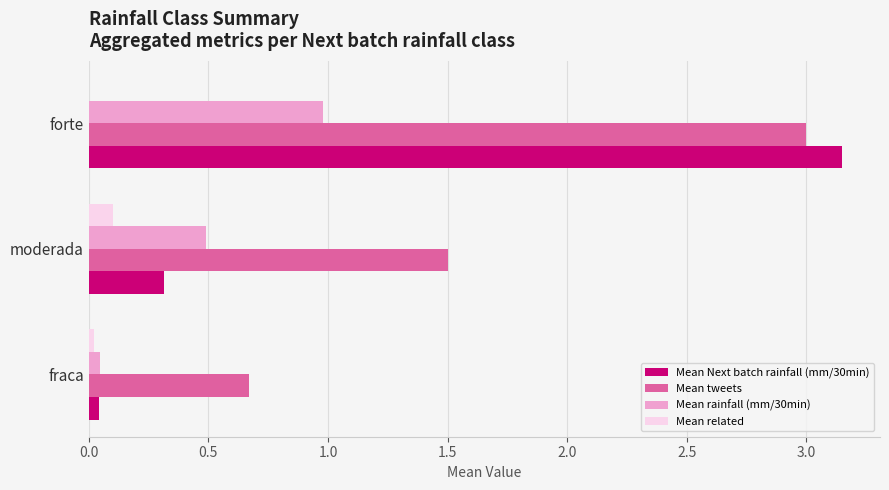

Which series changed the most between fraca and moderada?

Mean tweets